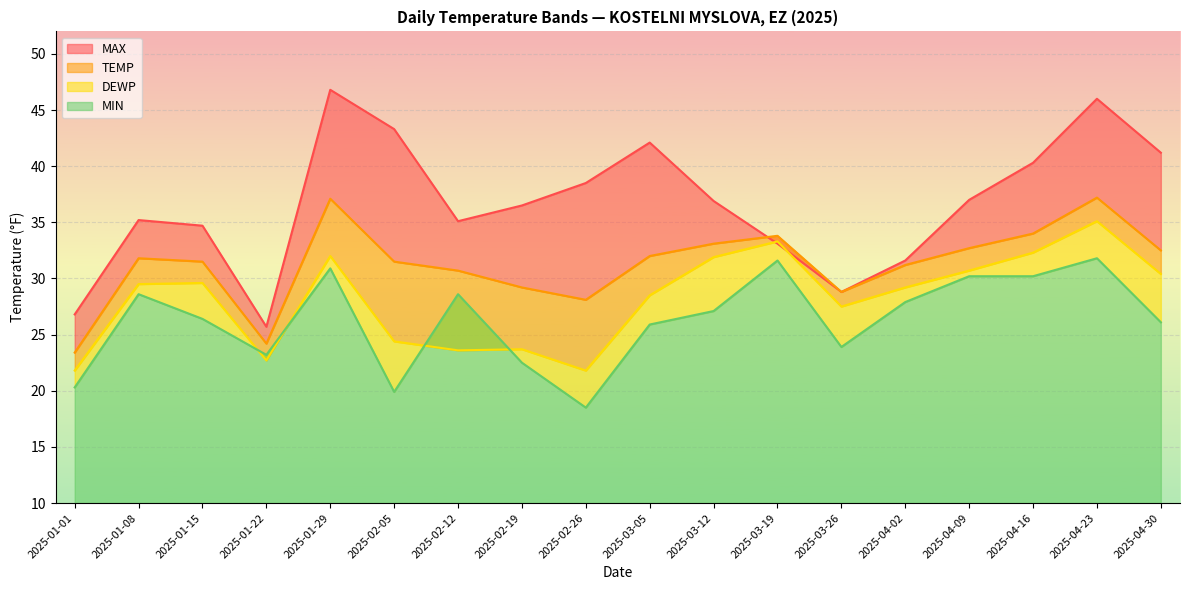

What is the maximum value shown in the chart?

46.8